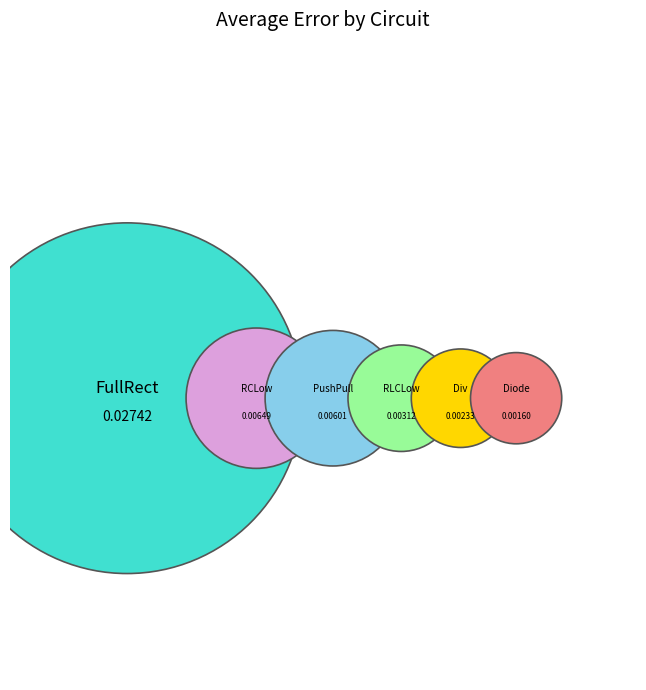

Is it true that FullRect is 70% of the pie?

False